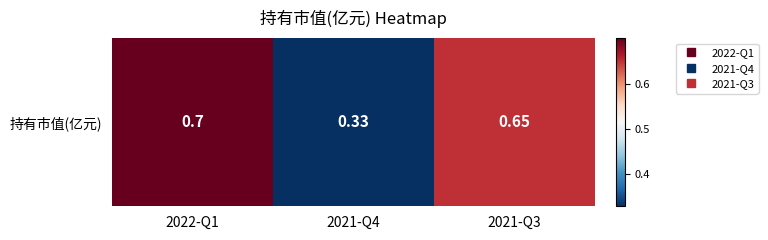

What is the difference between the values at 2021-Q3 and 2021-Q4?

0.3